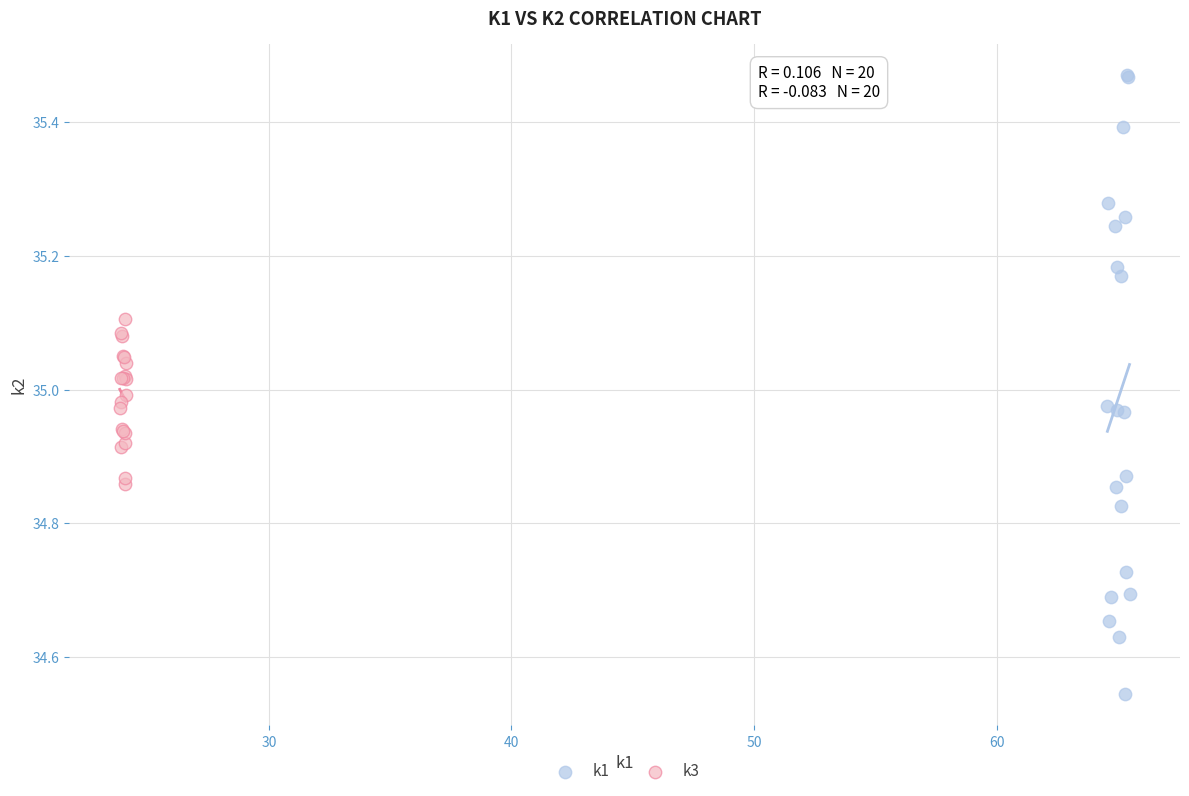

What are all the series names shown in the legend?

k1, k3